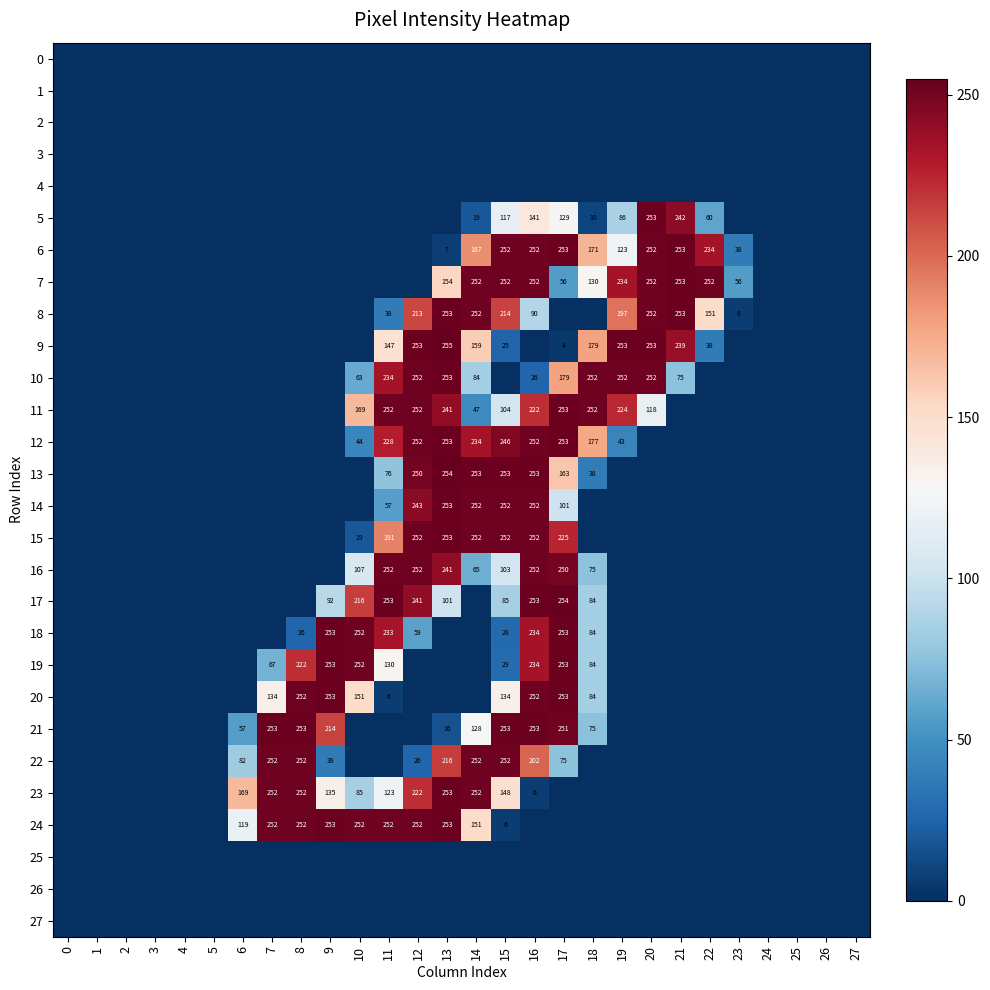

The value of 9 at 17 is 7. True or false?

False